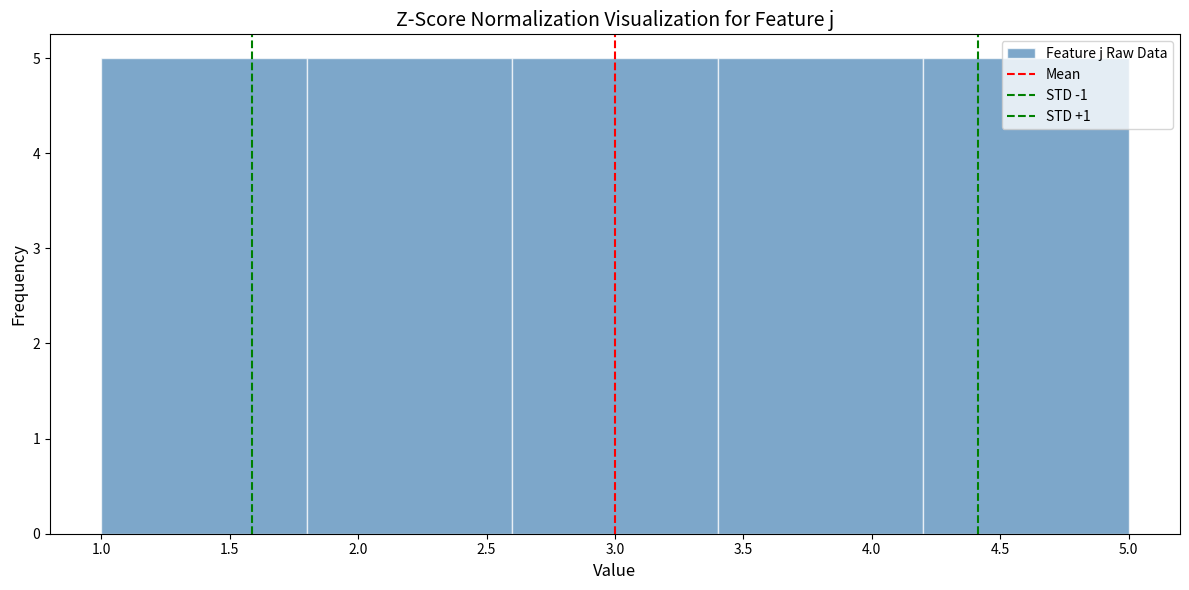

Reading left to right, list every bar in this chart as the range it spans on the x-axis followed by its height. The values are not printed on the chart, so give them approximately, as read against the axis.

1.0 to 1.8: 5
1.8 to 2.6: 5
2.6 to 3.4: 5
3.4 to 4.2: 5
4.2 to 5.0: 5